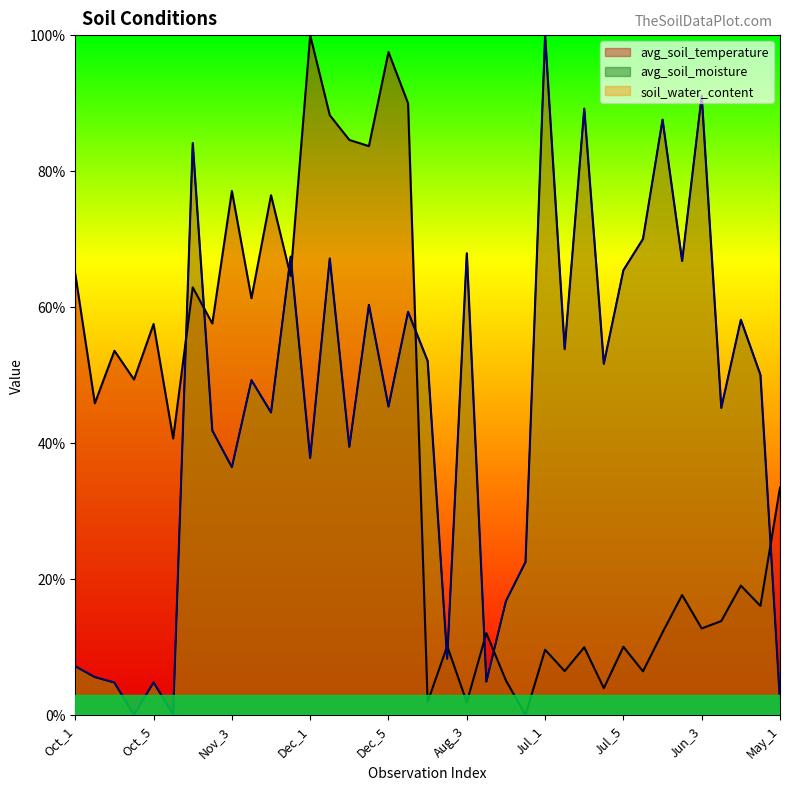

Which series ends up on top after the final intersection of avg_soil_moisture and avg_soil_temperature?

avg_soil_temperature